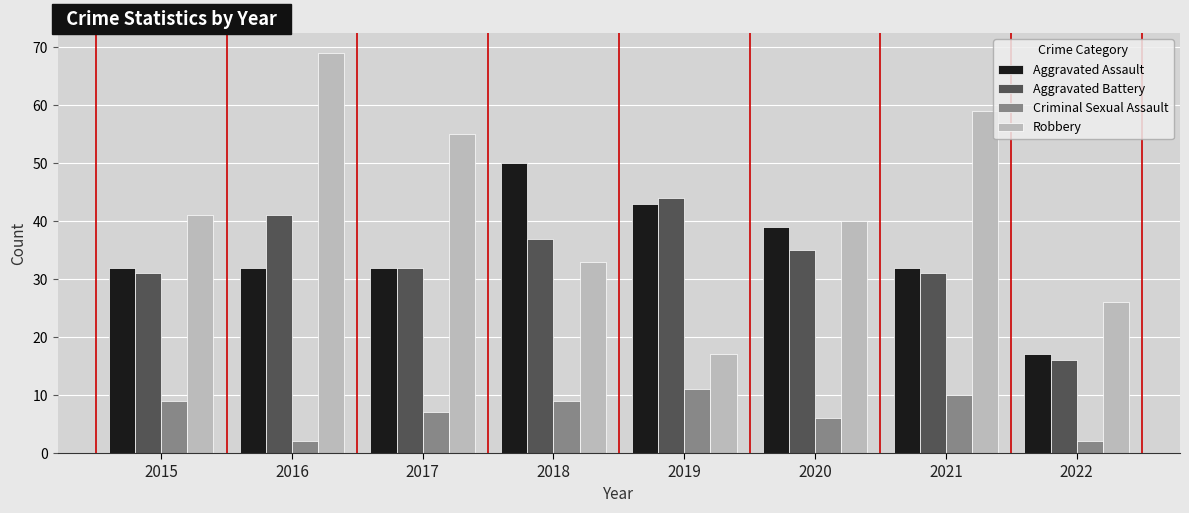

Which series has the widest spread of values?

Robbery